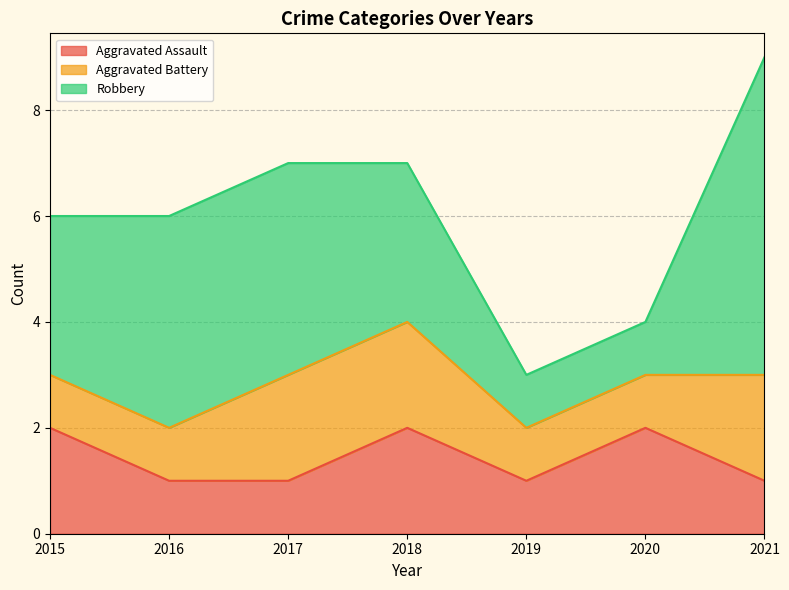

True or false: Aggravated Assault has more than 1 interior local peaks.

True